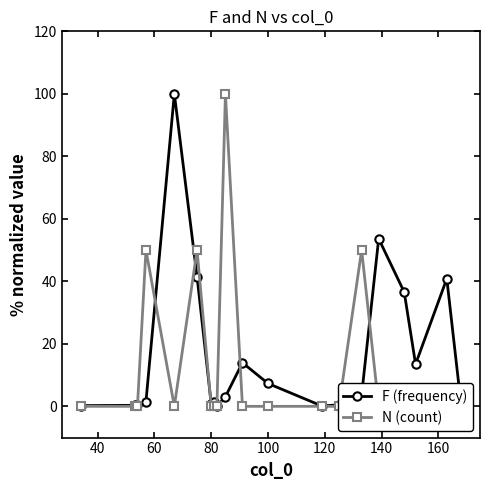

Which series ends up on top after the final intersection of F (frequency) and N (count)?

F (frequency)